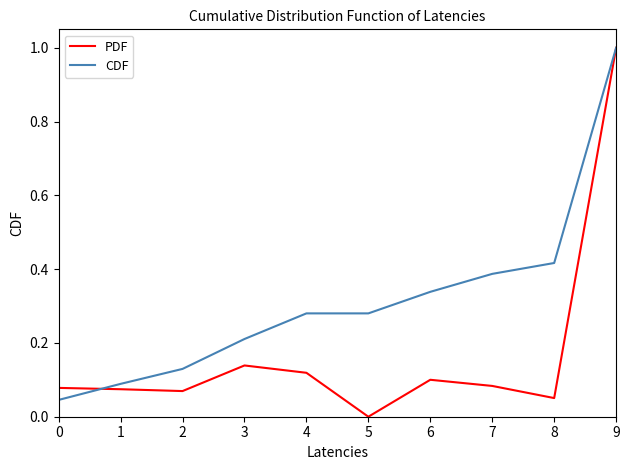

At which category does the chart reach its peak across all series?

9